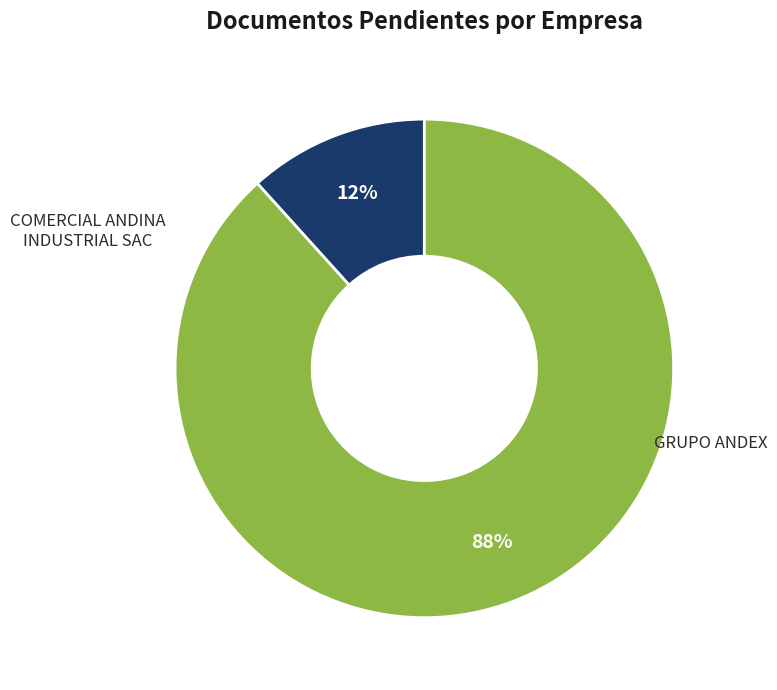

Does any single category account for the majority?

Yes